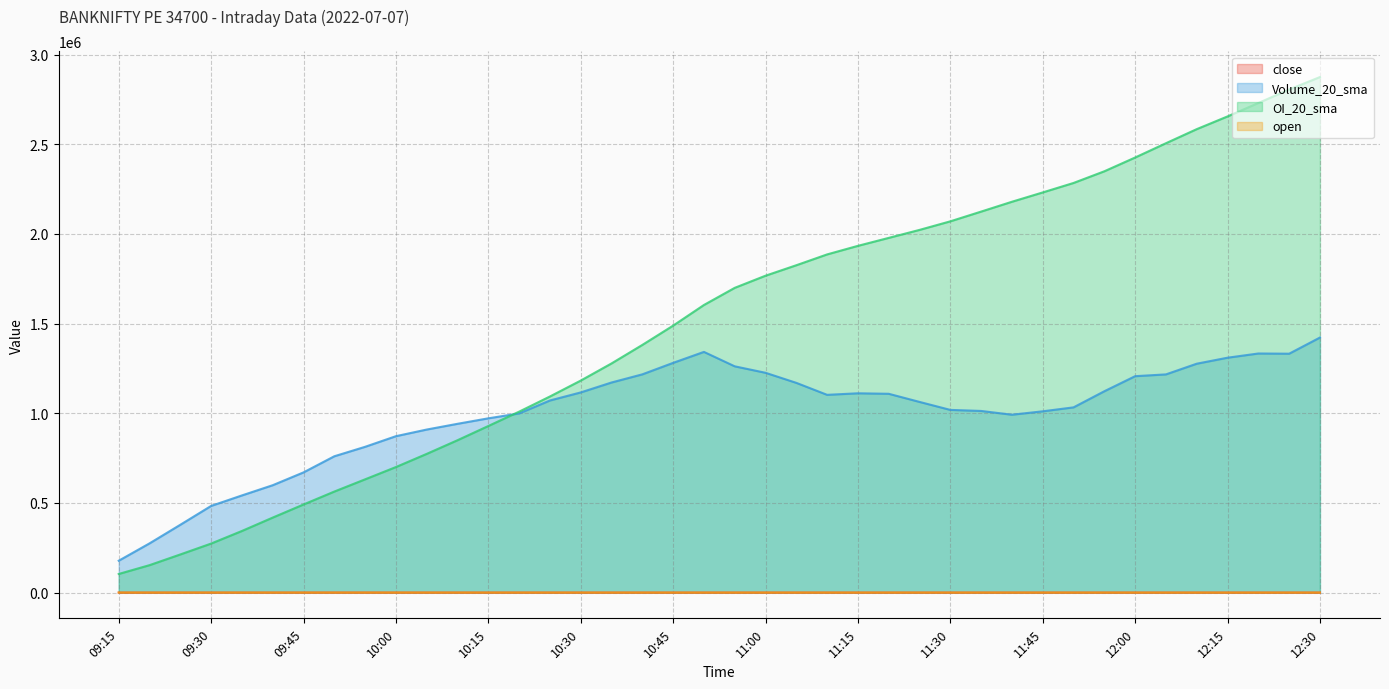

At which label is close closest to 153?

11:00